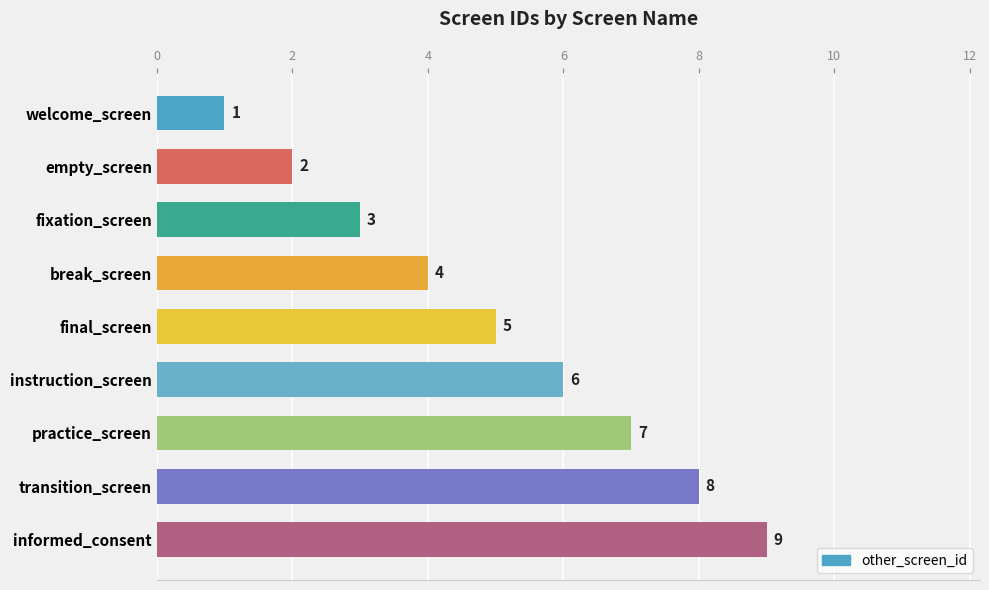

Where is the data nearest to the value 5?

final_screen